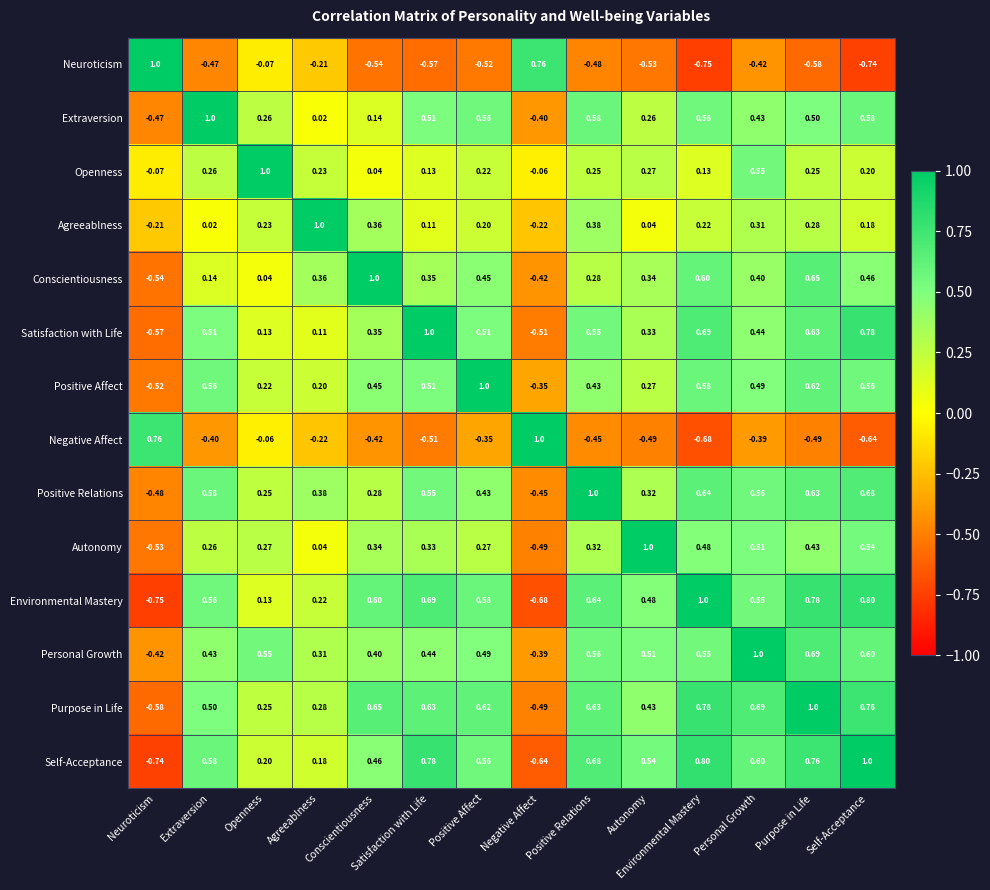

Rank the series by their maximum value, from lowest to highest.

Neuroticism, Extraversion, Openness, Agreeablness, Conscientiousness, Satisfaction with Life, Positive Affect, Negative Affect, Positive Relations, Autonomy, Environmental Mastery, Personal Growth, Purpose in Life, Self-Acceptance